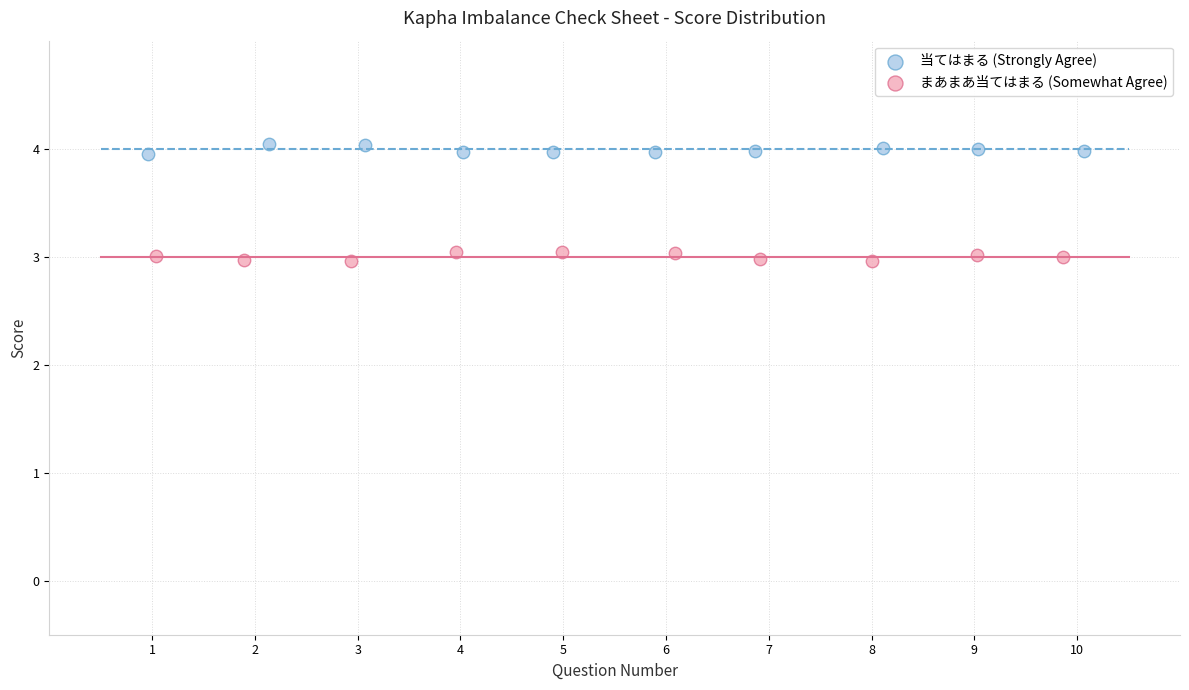

Which series contains the lowest Y value?

まあまあ当てはまる (Somewhat Agree)